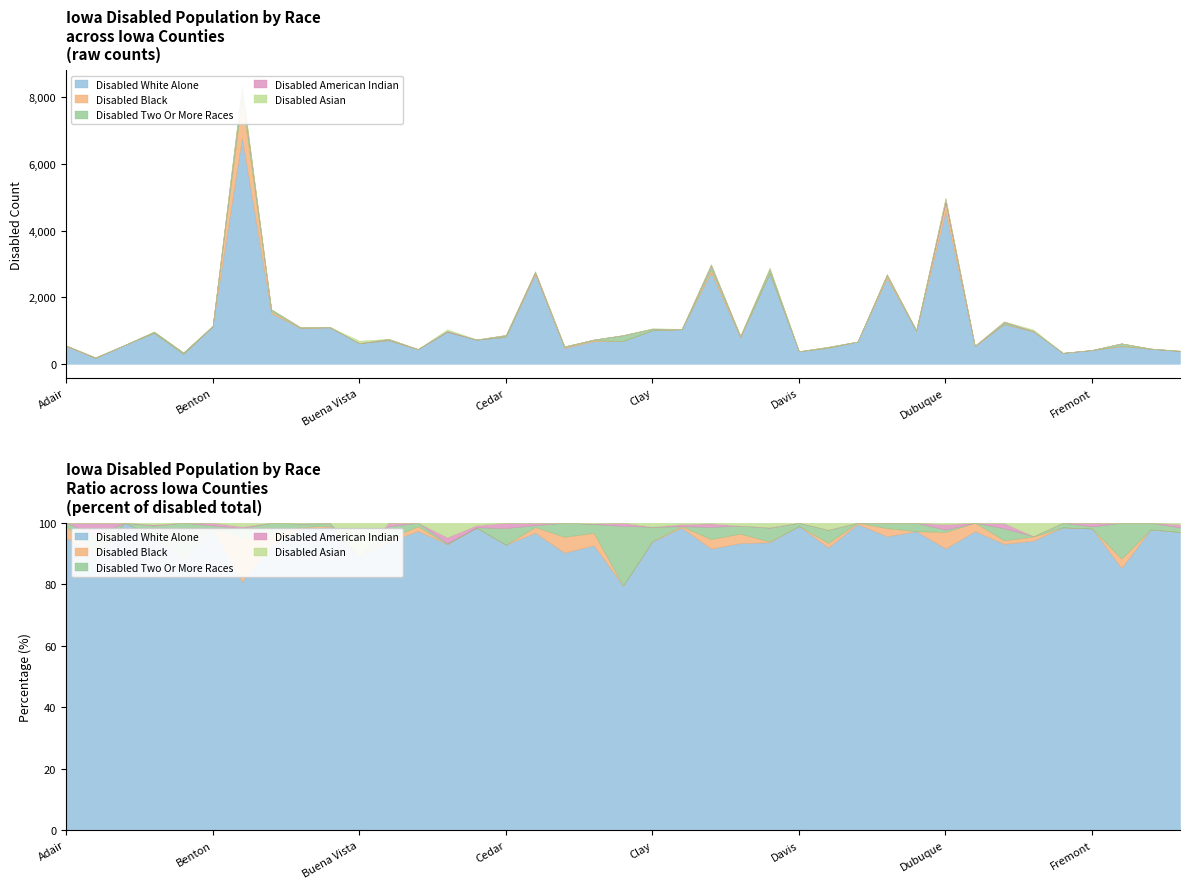

Rank the series at Black Hawk from highest to lowest value.

Disabled White Alone, Disabled Black, Disabled Two Or More Races, Disabled Asian, Disabled American Indian